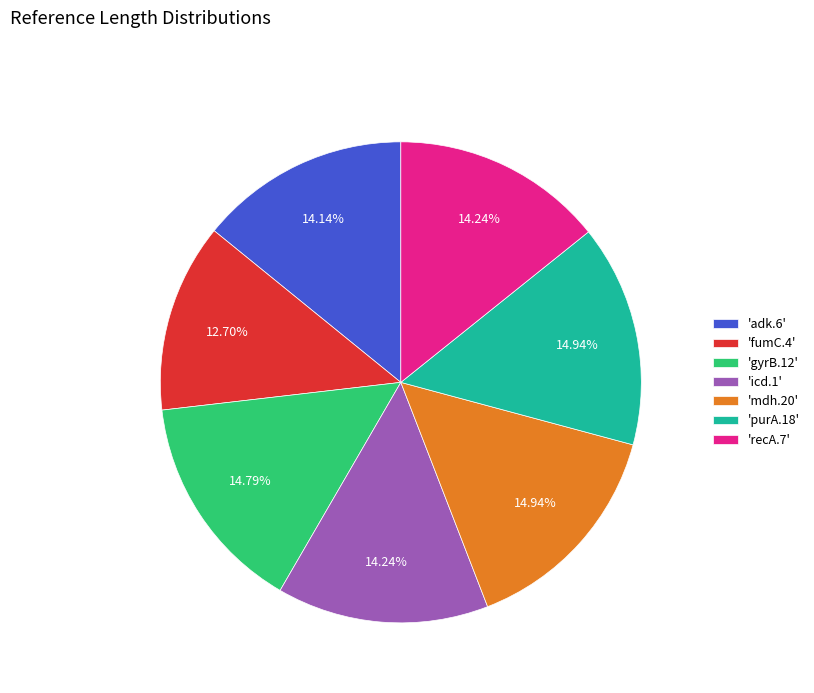

How many slices are in this pie chart?

7